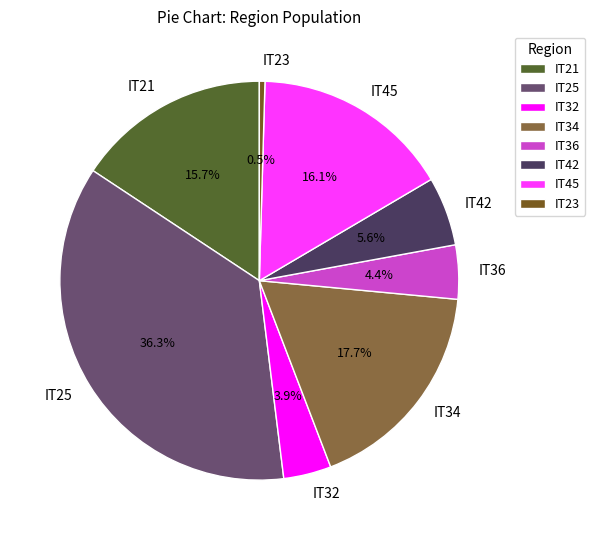

To the nearest percent, what is the combined percentage of IT42 and IT25?

42%